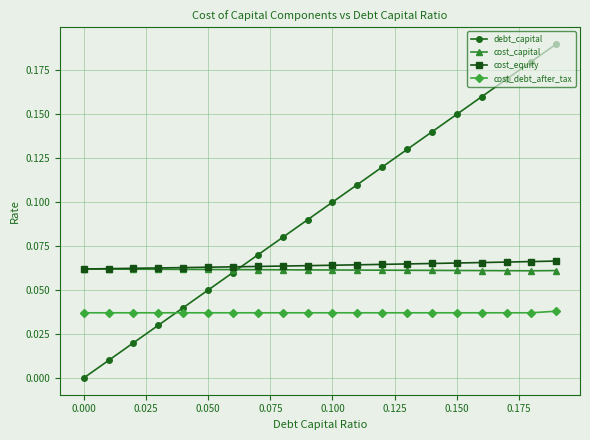

Count the cost_capital values in the range 0 to 1.

20